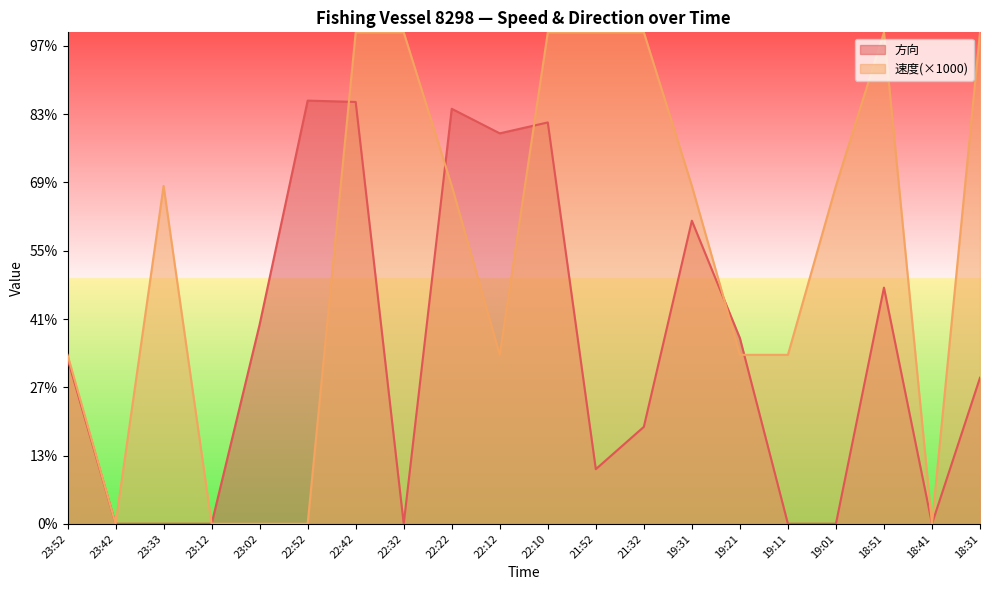

What is the difference between the maximum and second lowest values in the 方向 series?

310.0